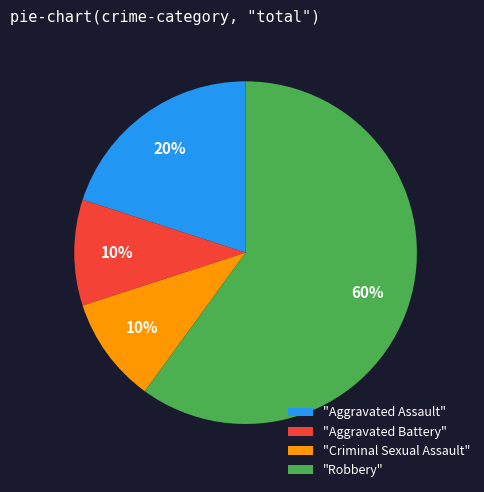

Is it true that "Robbery" is 46% of the pie?

False